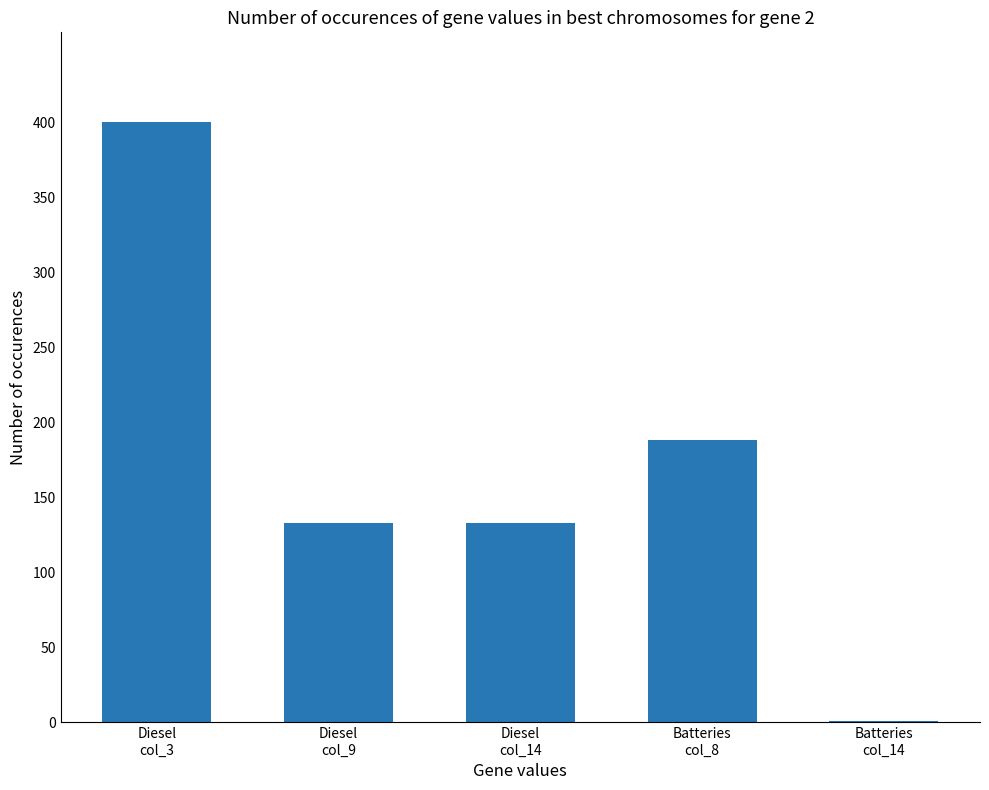

Approximately how many times larger is the value at Diesel
col_14 compared to Diesel
col_9?

1.0